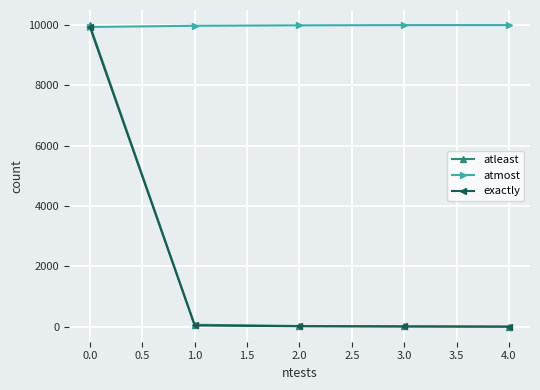

The value of atleast at 0.0 is 13282. True or false?

False